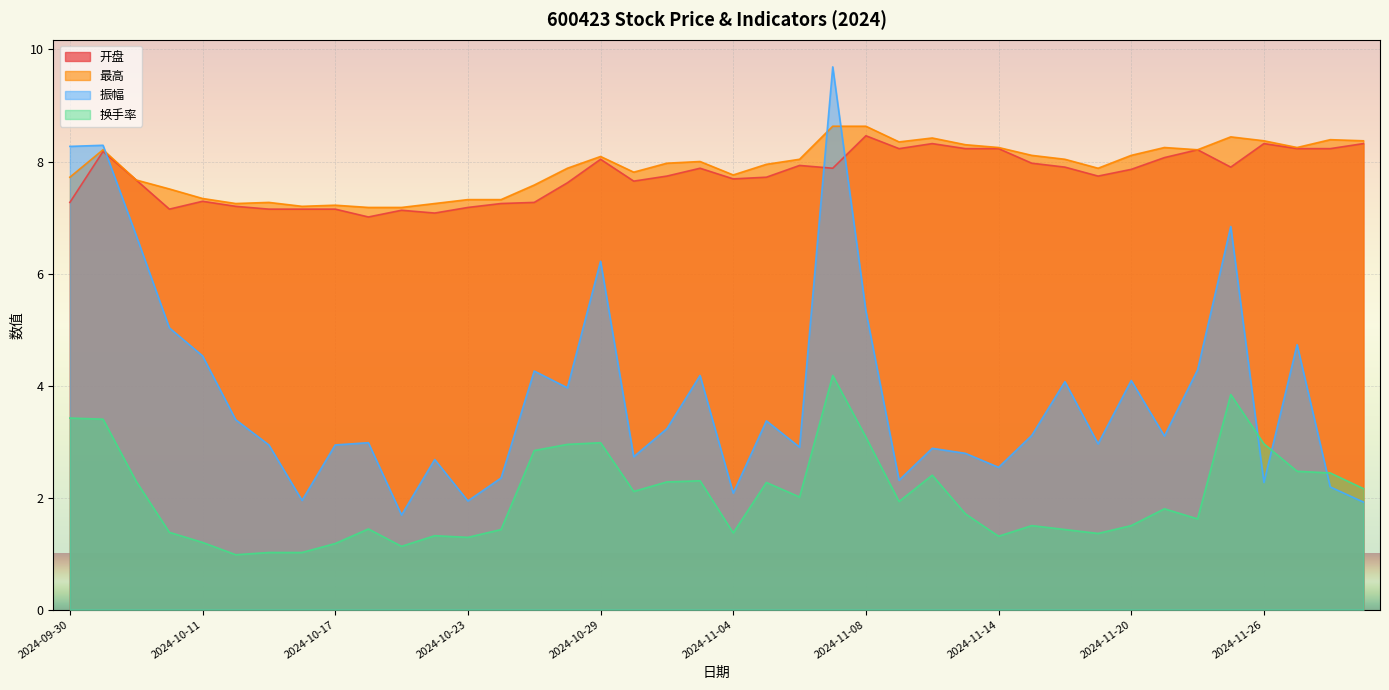

What is the spread (max minus min) of values at 2024-11-27?

5.8